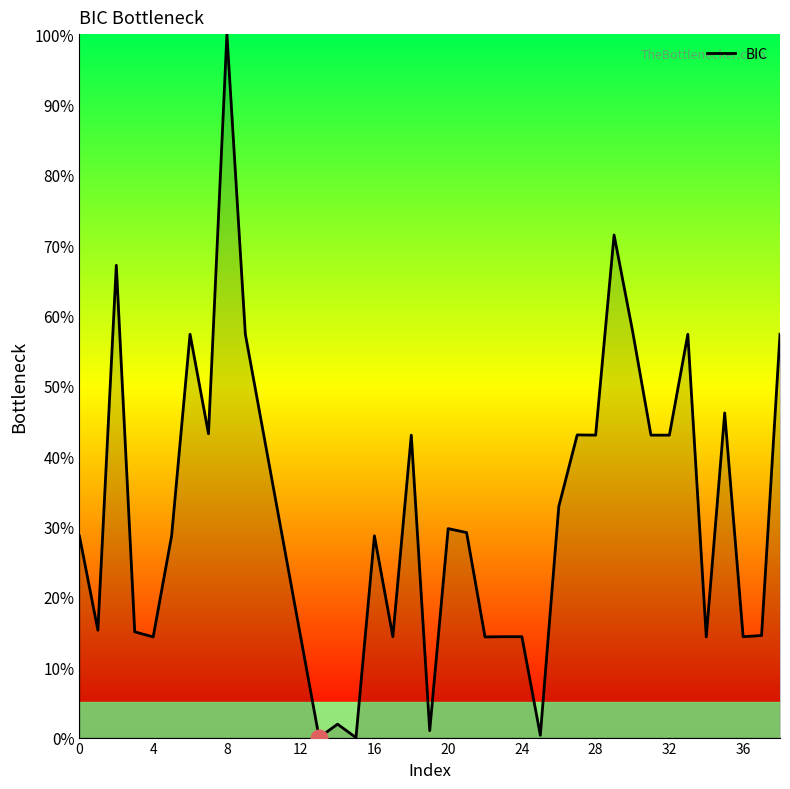

How many lines are shown in the chart?

1